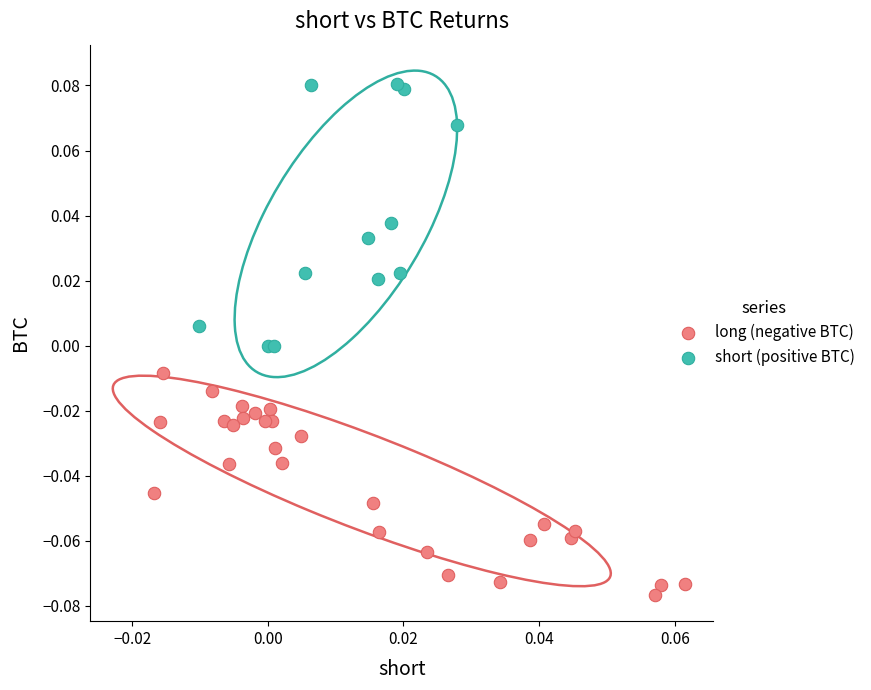

Which series reaches the maximum Y coordinate?

short (positive BTC)